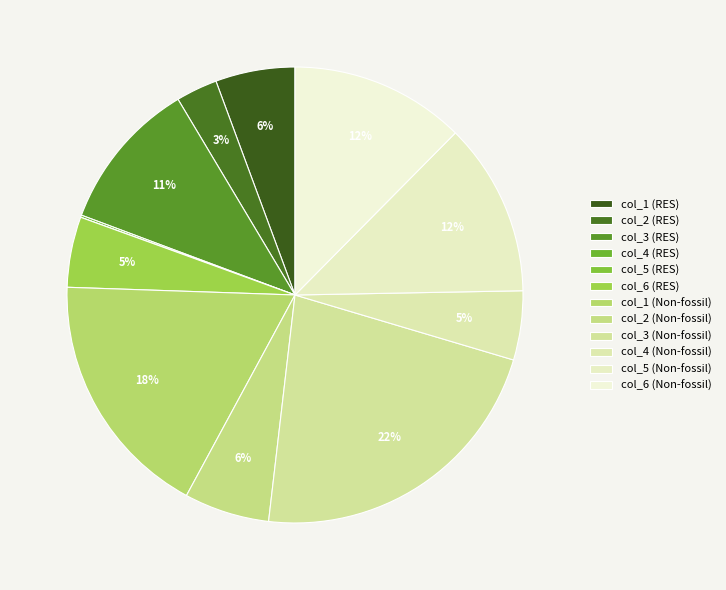

Which slice is the largest?

col_3 (Non-fossil)